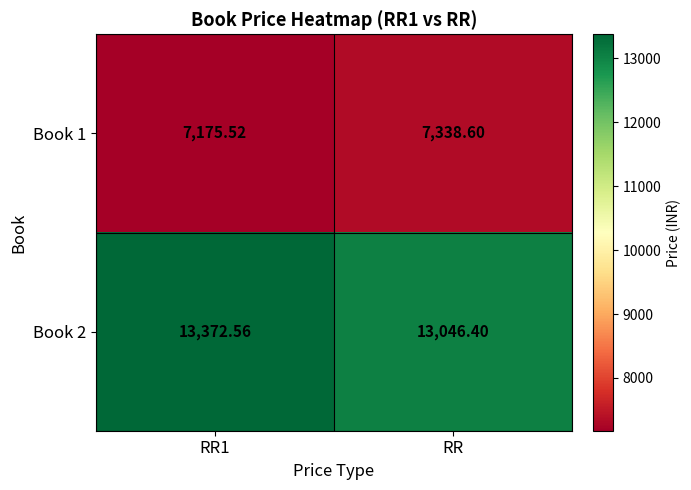

Is the value of Book 1 at RR1 greater than the value of Book 2 at RR?

No